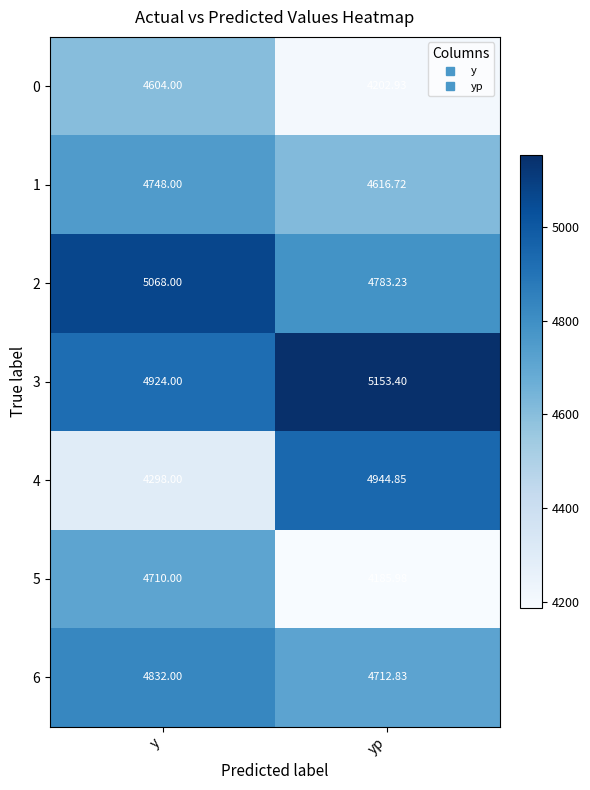

At which label is 5 closest to 4447?

yp